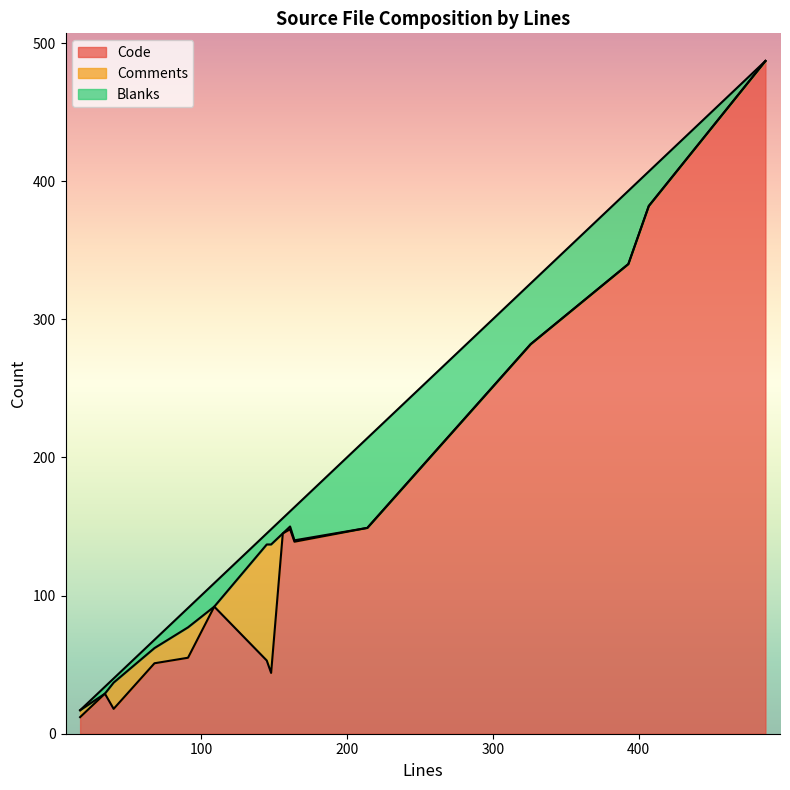

True or false: Code and Blanks intersect in this chart.

False